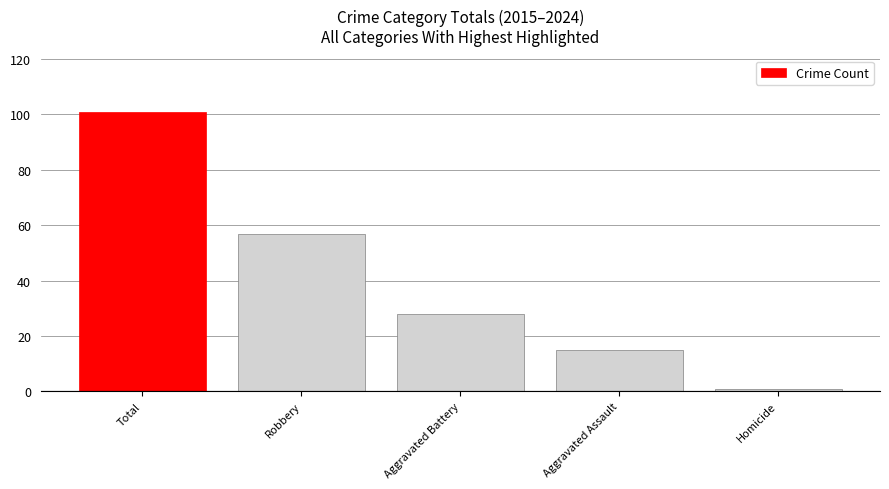

List the labels in order of value, largest first.

Total, Robbery, Aggravated Battery, Aggravated Assault, Homicide